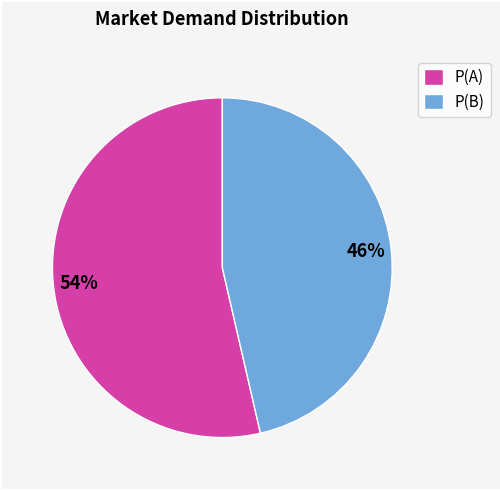

To the nearest percent, what is the combined percentage of P(B) and P(A)?

100%